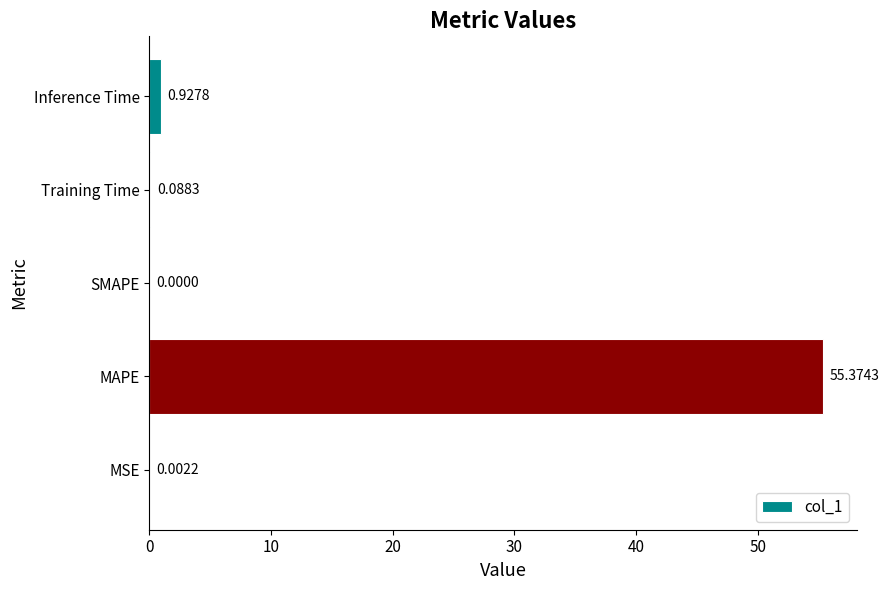

Where is the data nearest to the value 27?

Inference Time